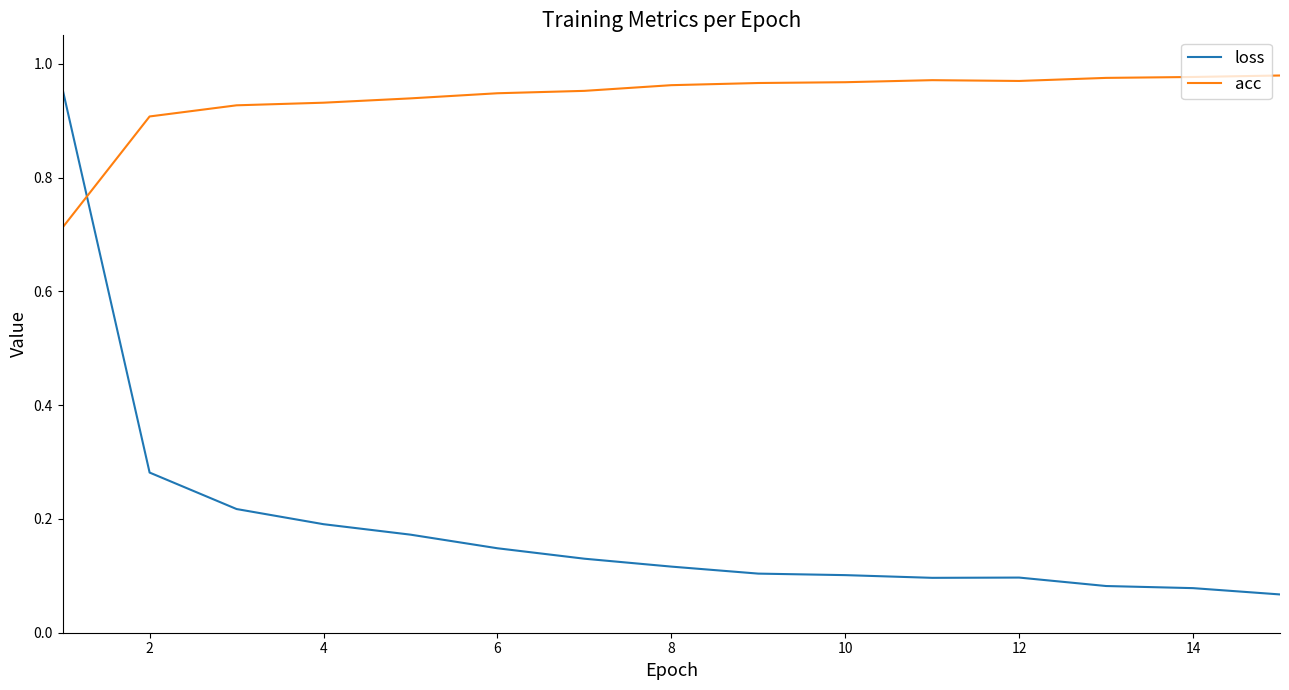

Which series has the largest range (max minus min)?

loss